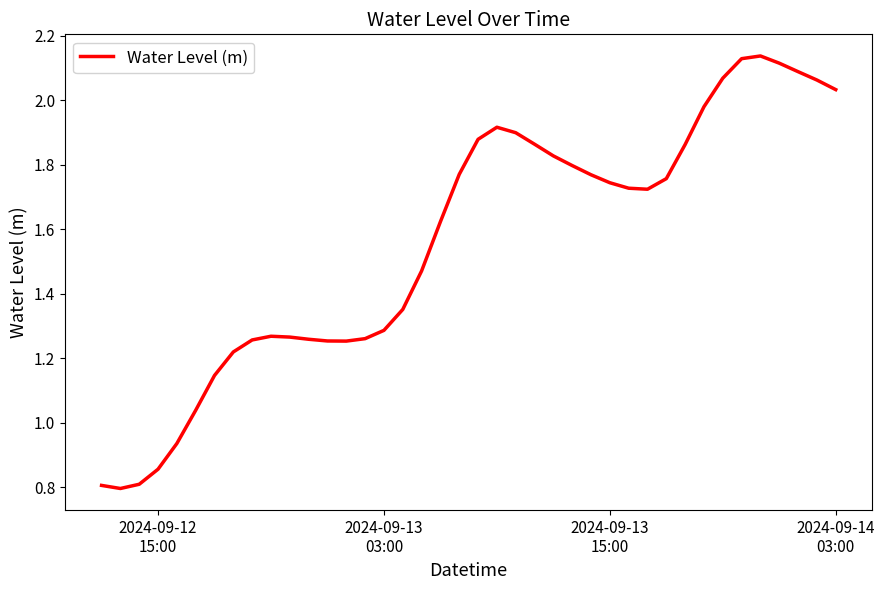

What is the minimum value shown in the chart?

0.8